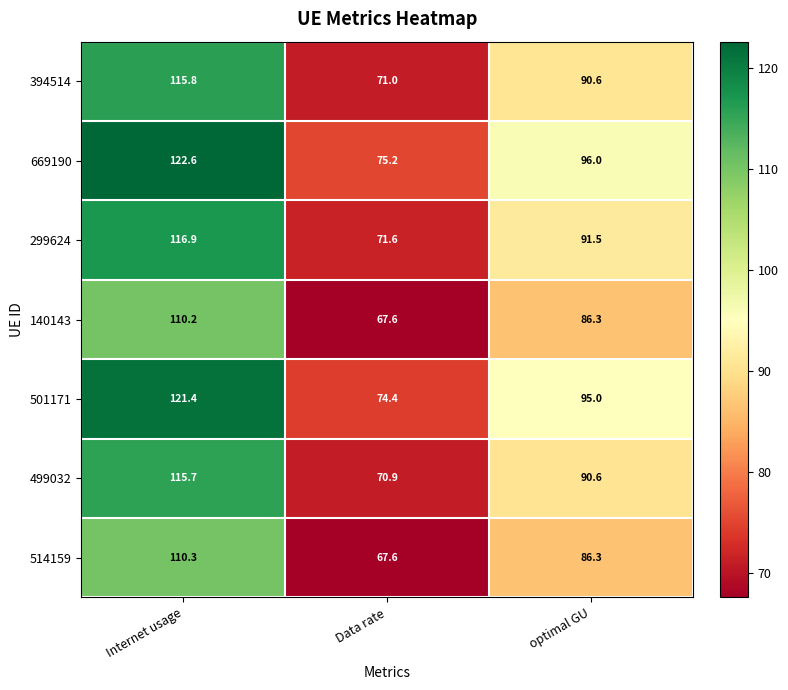

Rank the series at Internet usage from highest to lowest value.

669190, 501171, 299624, 394514, 499032, 514159, 140143